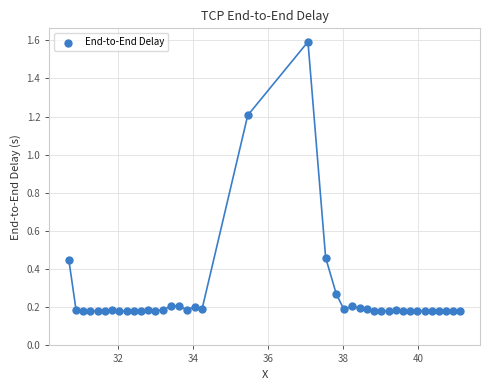

What is the range of X values (max minus min)?

10.4